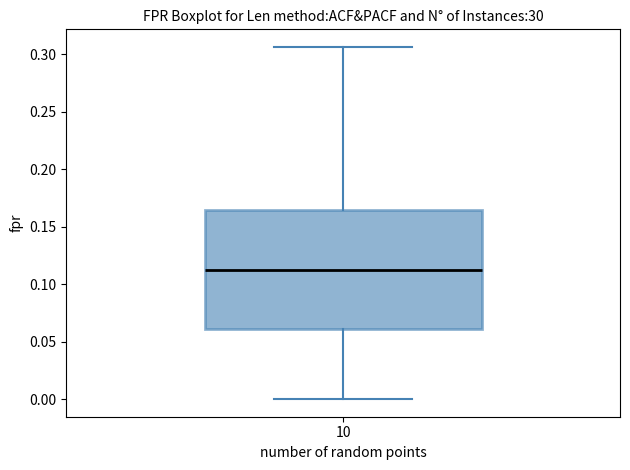

Read this box plot against the y-axis: the position of the median line, the range covered by the box, and the ends of both whiskers. The values are not printed on the chart, so give them approximately, as read against the axis.

median 0.115, box 0.060 to 0.165, whiskers 0.000 to 0.305